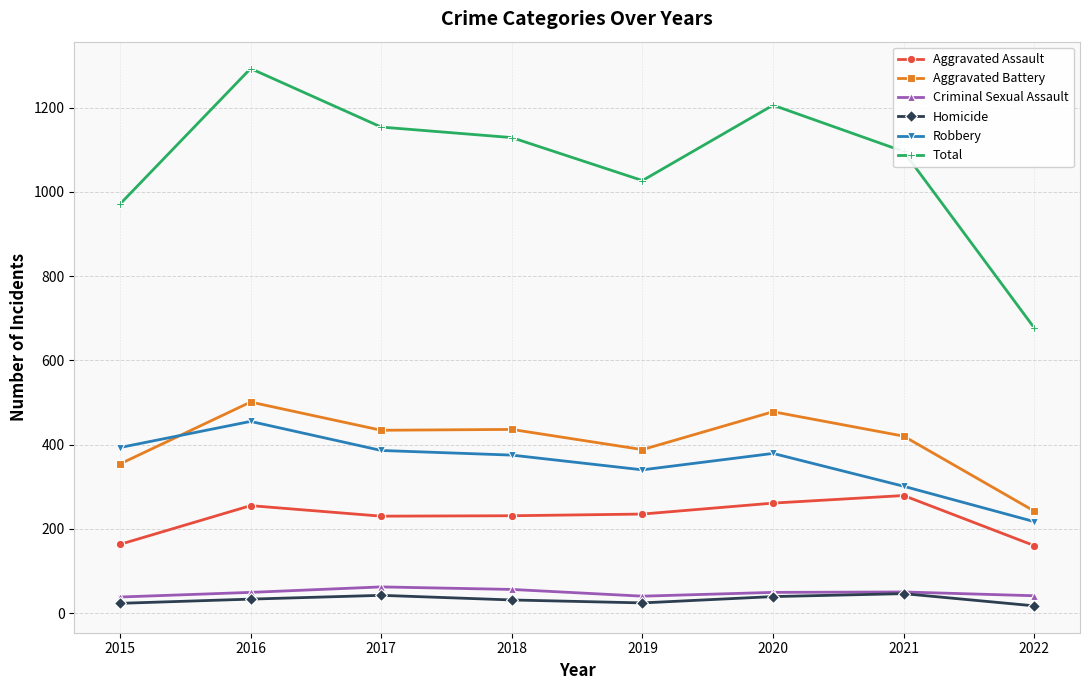

What is the value of the Robbery point at the 3rd from the left?

386